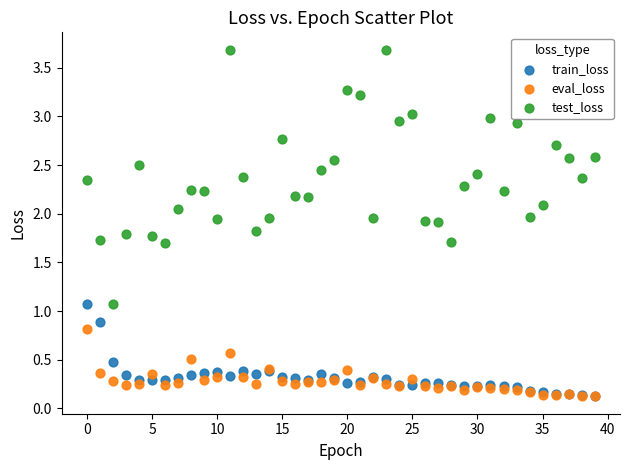

What are all the series names shown in the legend?

train_loss, eval_loss, test_loss